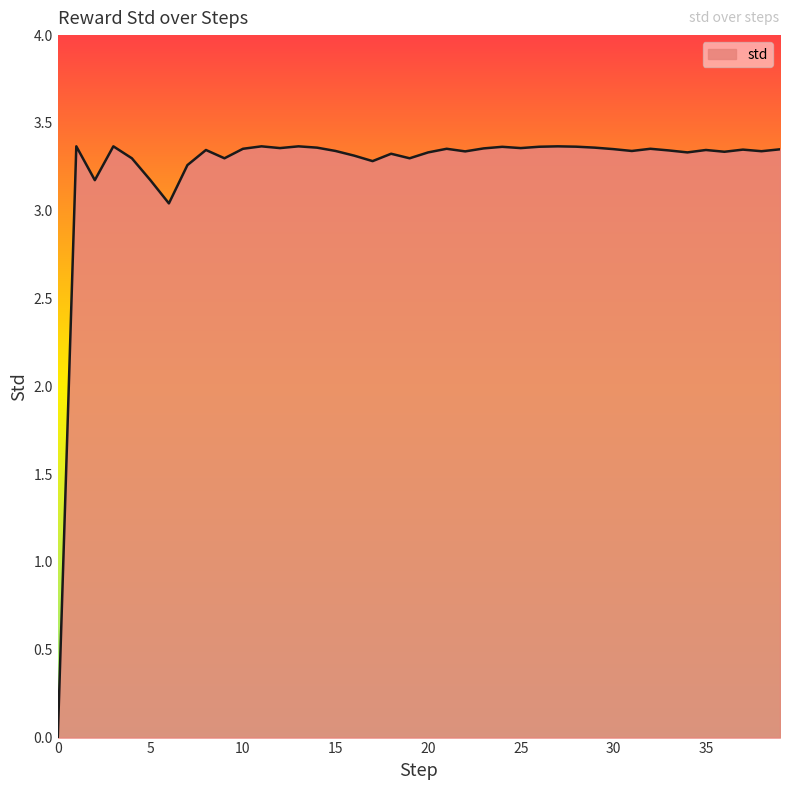

How many lines are shown in the chart?

1